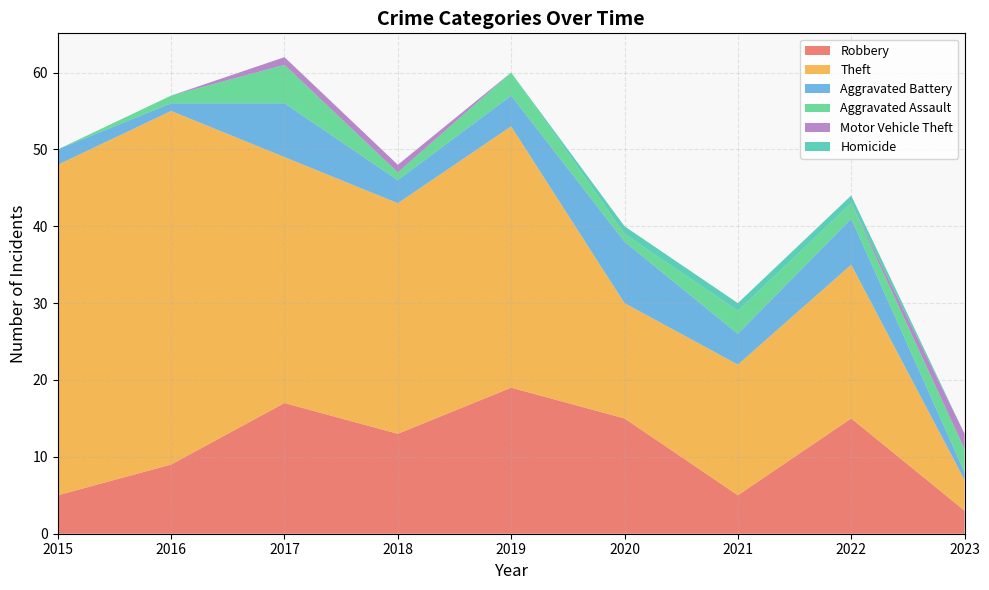

Reading left to right, transcribe all the data shown in this chart.

Robbery: 2015=5	2016=9	2017=17	2018=13	2019=19	2020=15	2021=5	2022=15	2023=3
Theft: 2015=43	2016=46	2017=32	2018=30	2019=34	2020=15	2021=17	2022=20	2023=4
Aggravated Battery: 2015=2	2016=1	2017=7	2018=3	2019=4	2020=8	2021=4	2022=6	2023=1
Aggravated Assault: 2015=0	2016=1	2017=5	2018=1	2019=3	2020=1	2021=3	2022=2	2023=3
Motor Vehicle Theft: 2015=0	2016=0	2017=1	2018=1	2019=0	2020=0	2021=0	2022=0	2023=2
Homicide: 2015=0	2016=0	2017=0	2018=0	2019=0	2020=1	2021=1	2022=1	2023=0